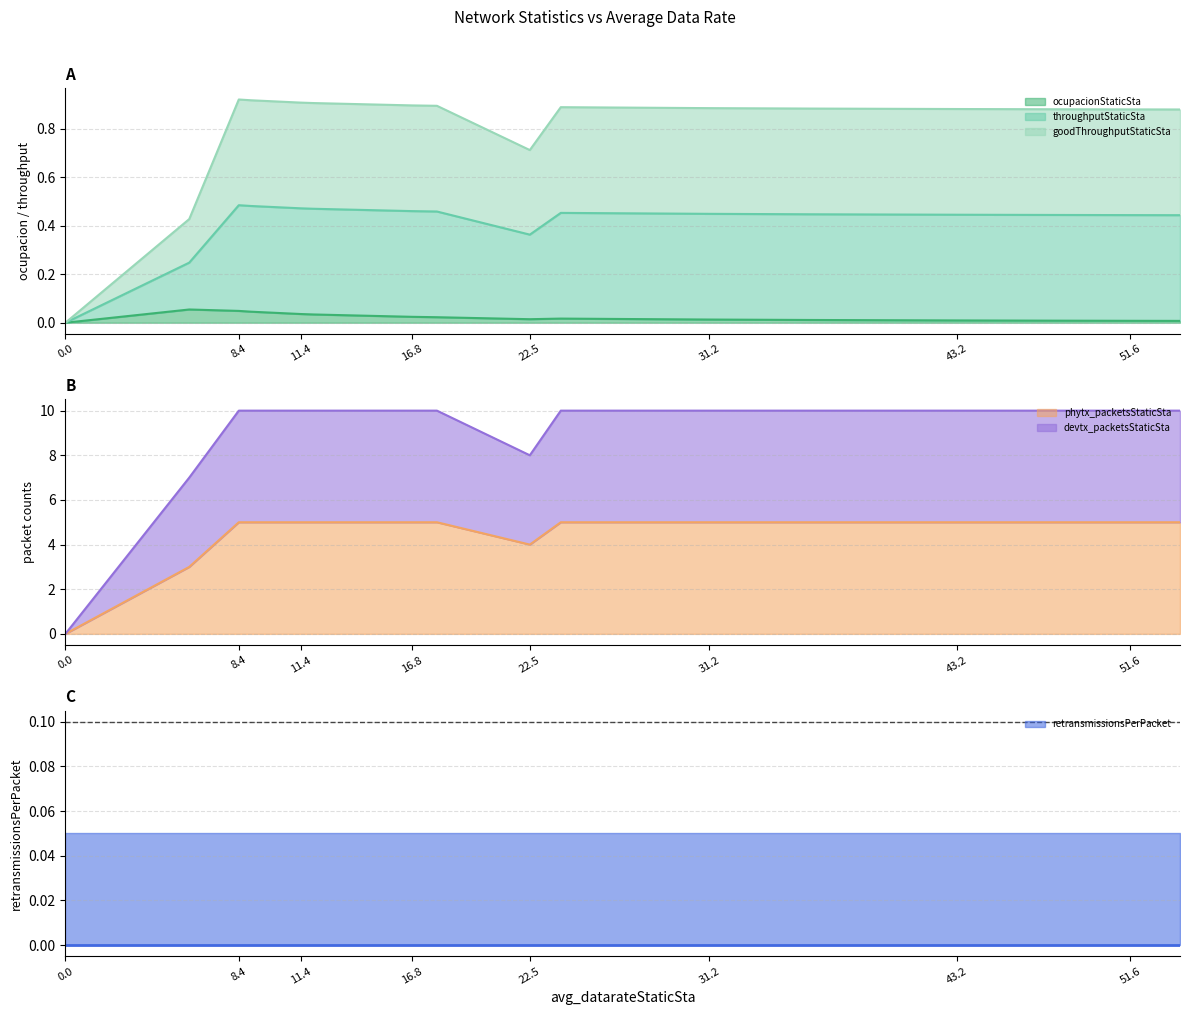

What is the difference between the maximum and minimum values in the ocupacionStaticSta series?

0.1